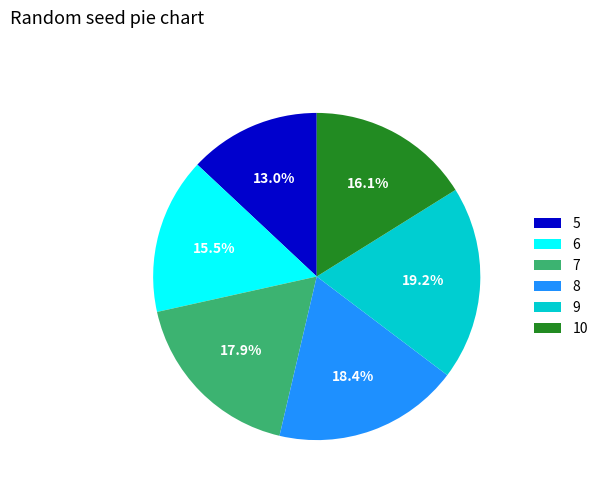

Is it true that 5 is 13% of the pie?

True